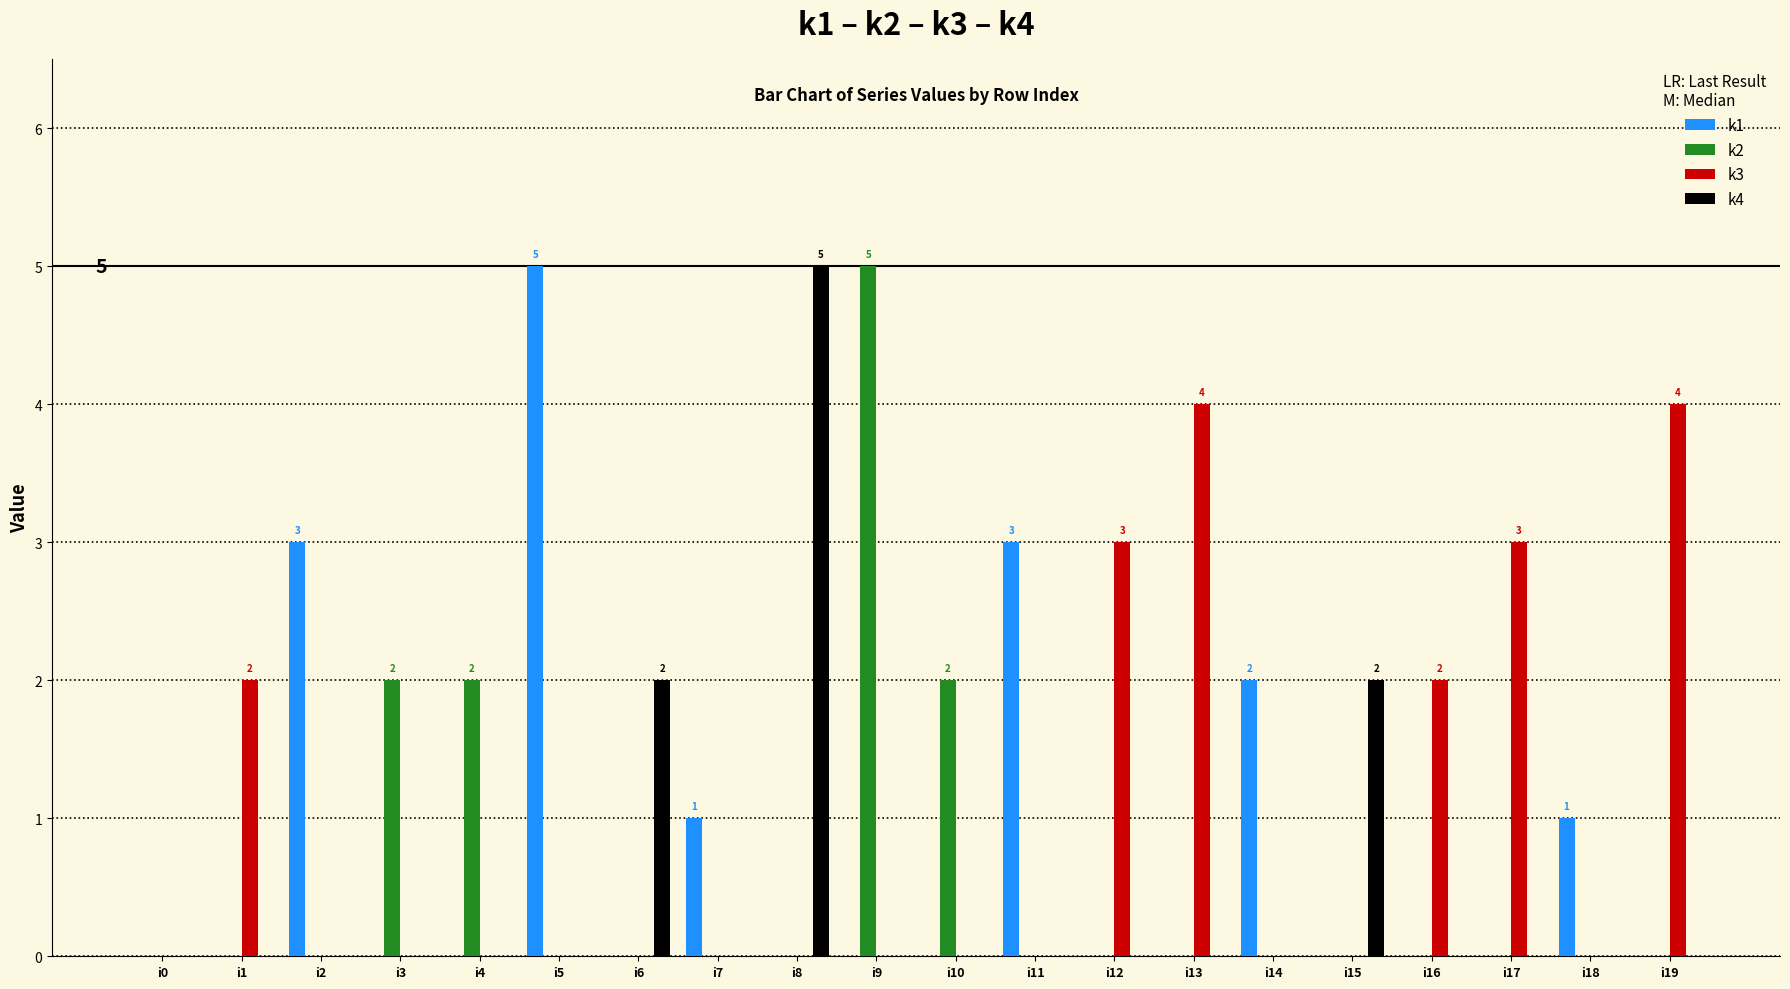

Does the chart contain stacked bars?

No